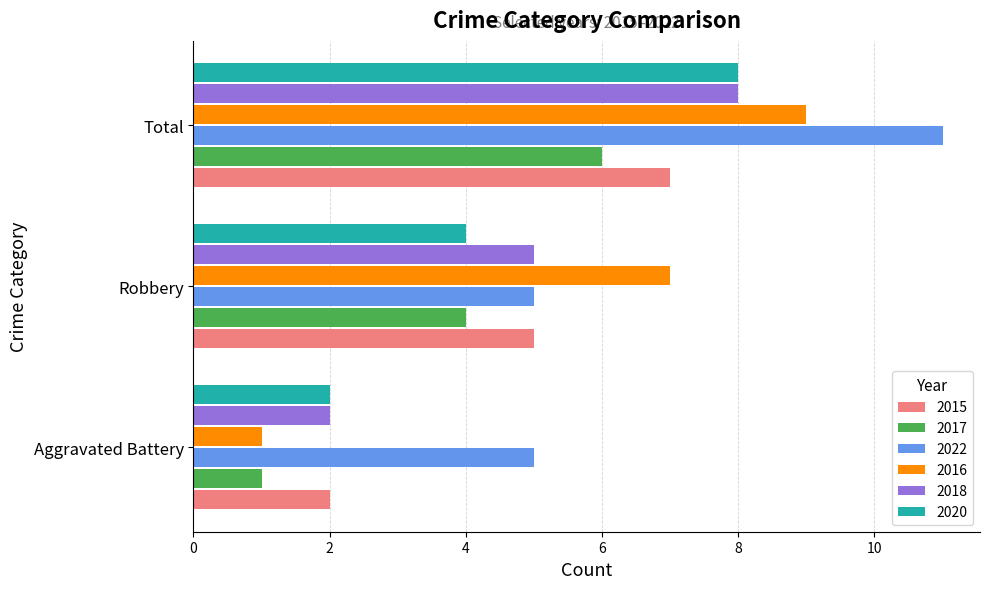

What is the sum of the 2015 values at Robbery and Aggravated Battery?

7